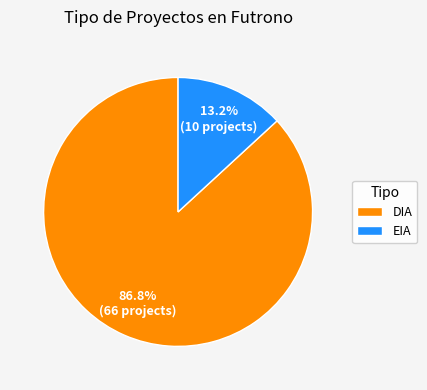

To the nearest percent, what is the difference between the EIA and DIA slice percentages?

74%